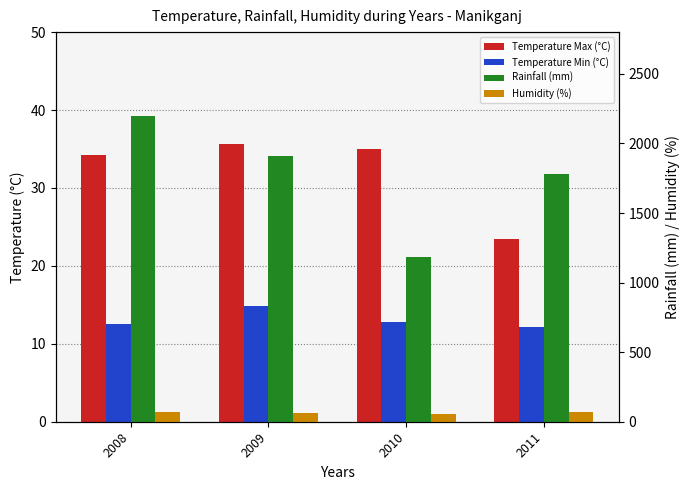

What is the approximate value of Temperature Max (°C) at 2011?

23.4